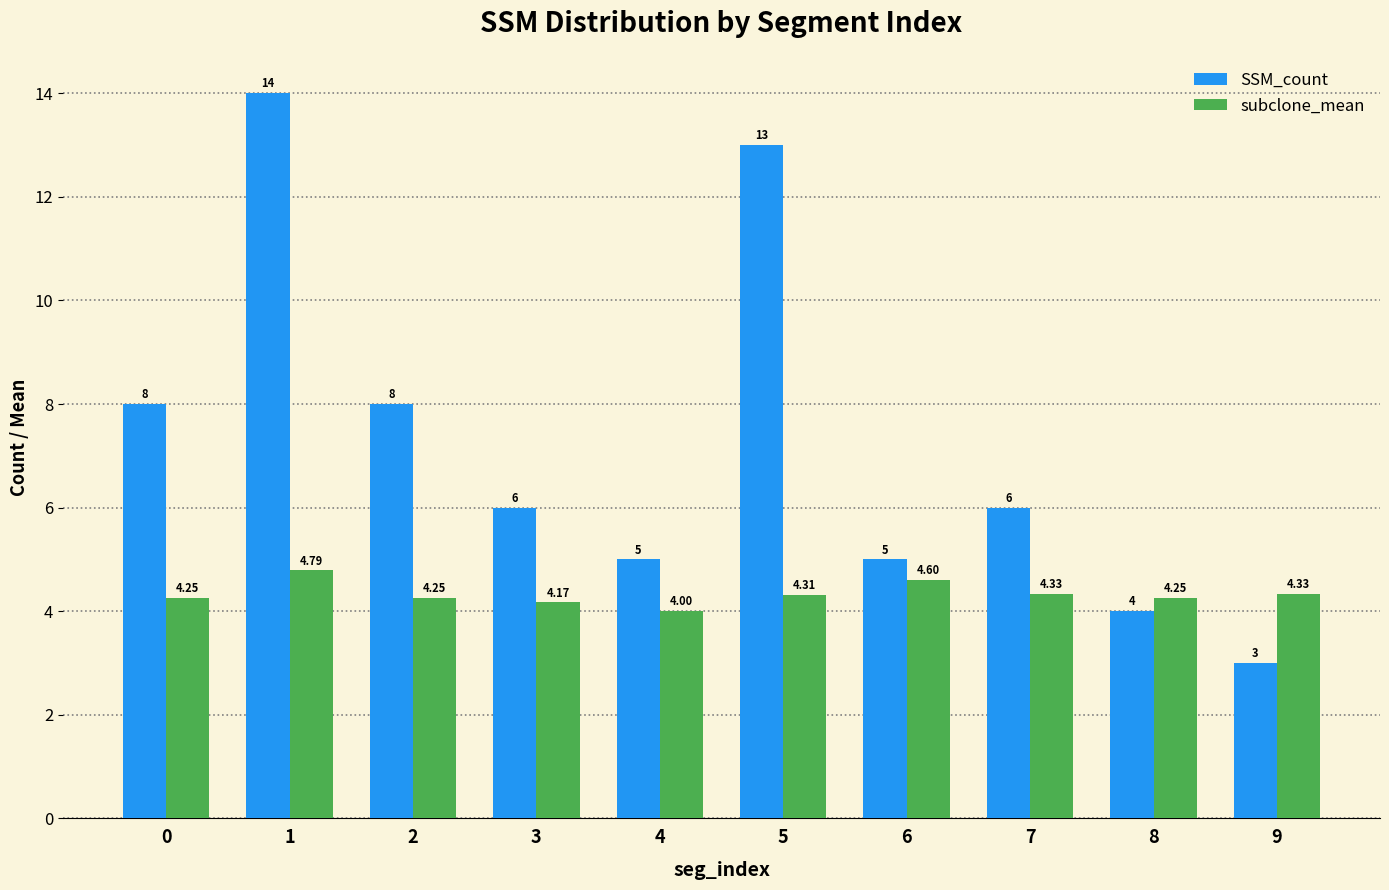

What is the difference between the maximum and minimum values in the SSM_count series?

11.0